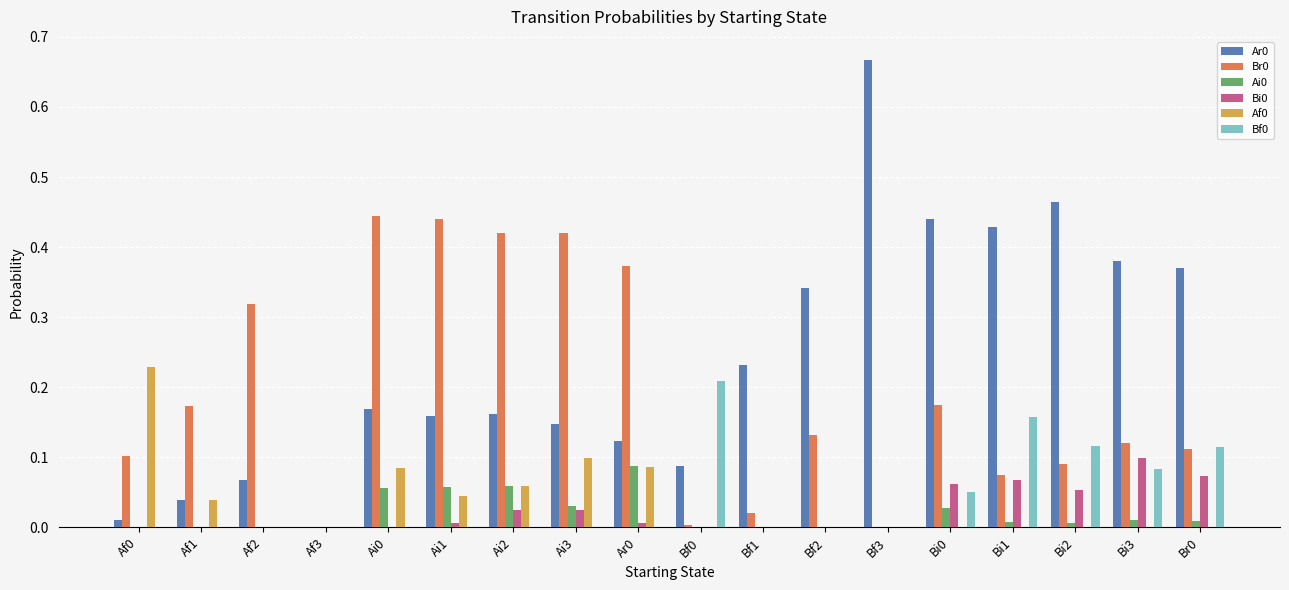

Which category has the highest value across all series?

Bf3